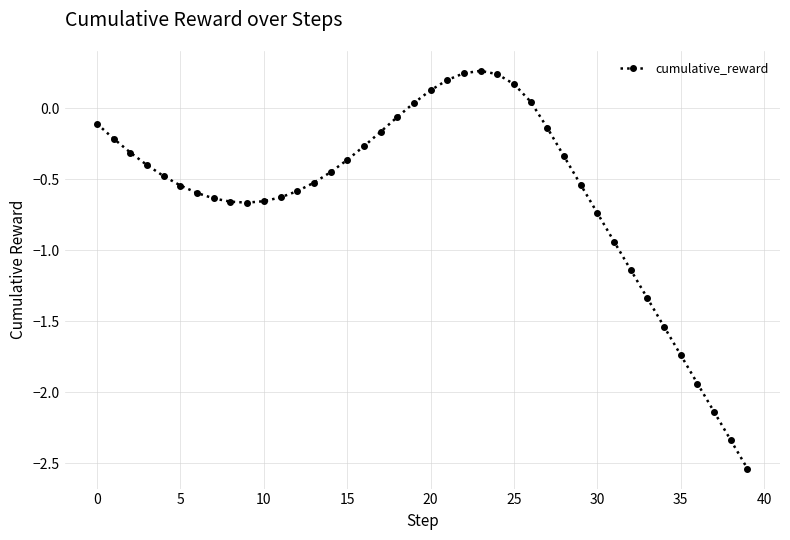

What is the sum of all values?

-24.4